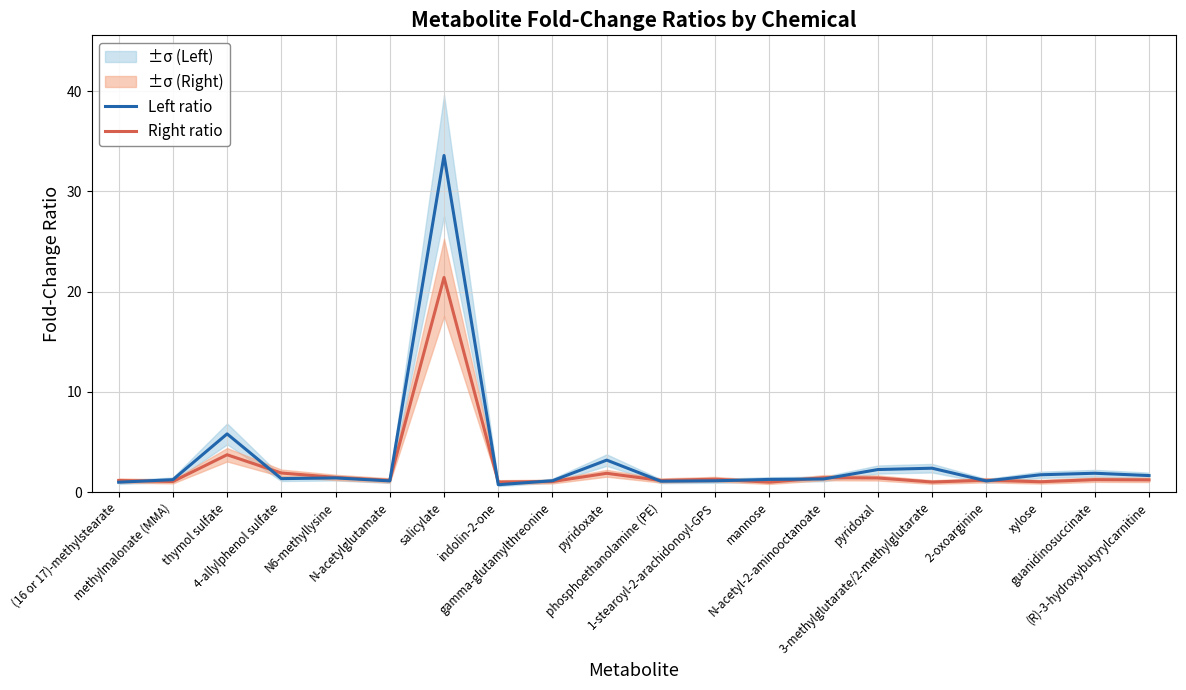

How many data points does each series have?

20